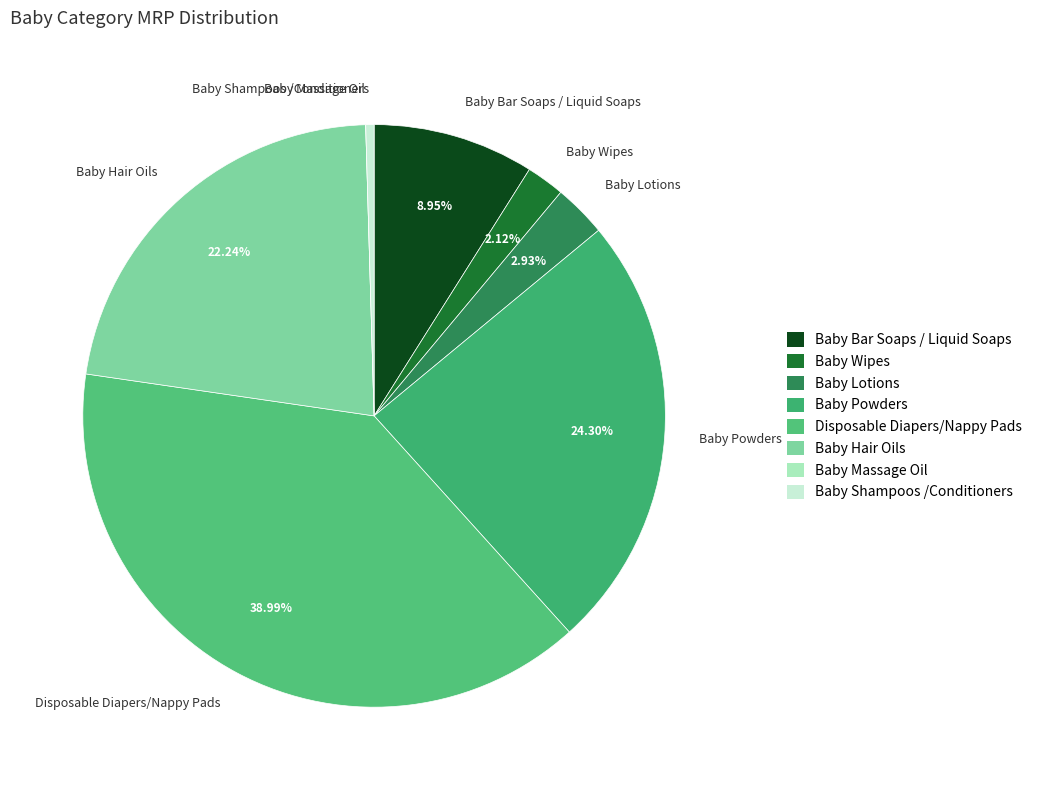

Which category has the biggest portion of the pie?

Disposable Diapers/Nappy Pads